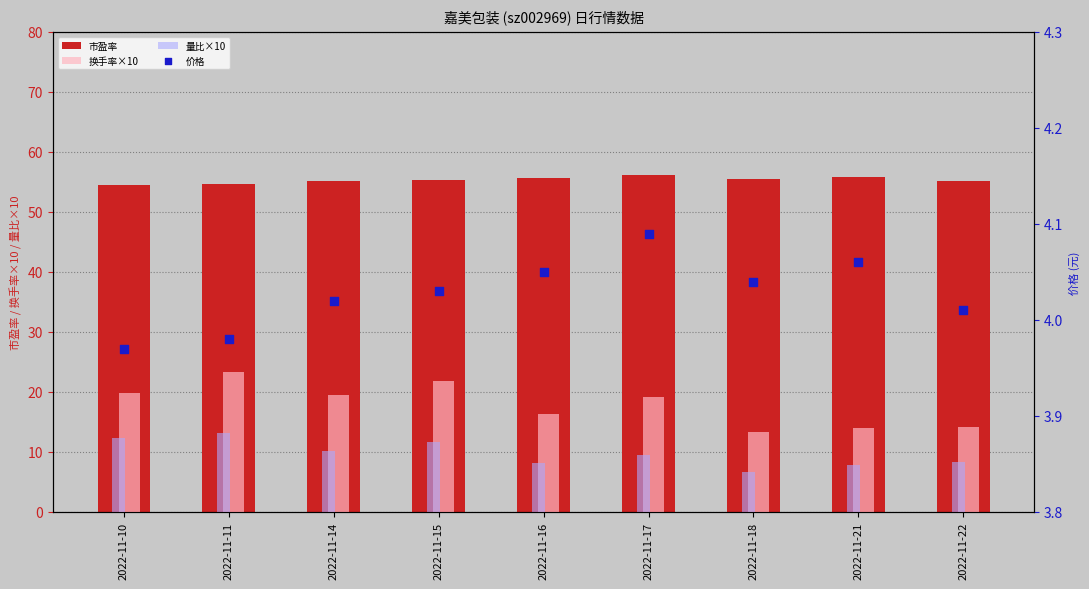

Which series has the widest spread of Y values?

换手率×10